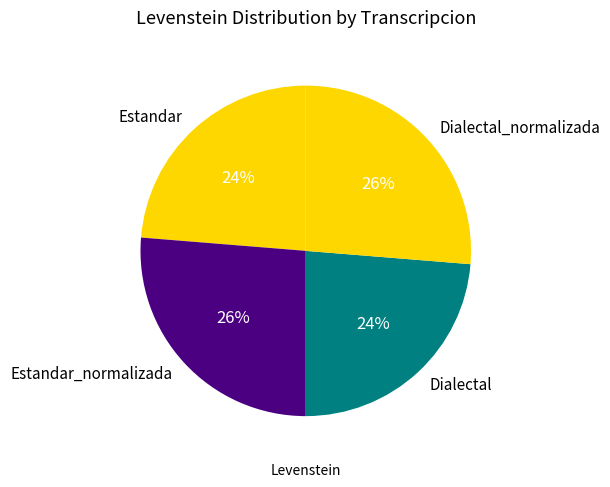

Between Dialectal_normalizada and Estandar, which is larger?

Dialectal_normalizada